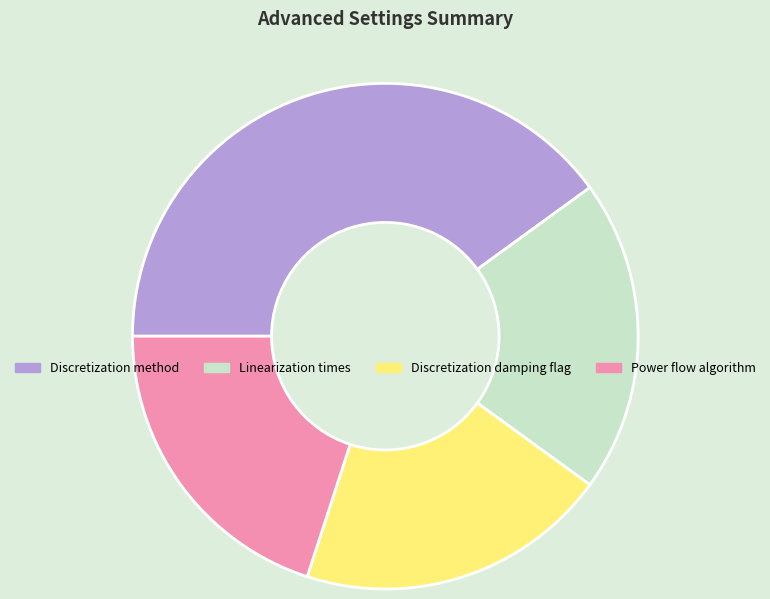

Which category has the biggest portion of the pie?

Discretization method